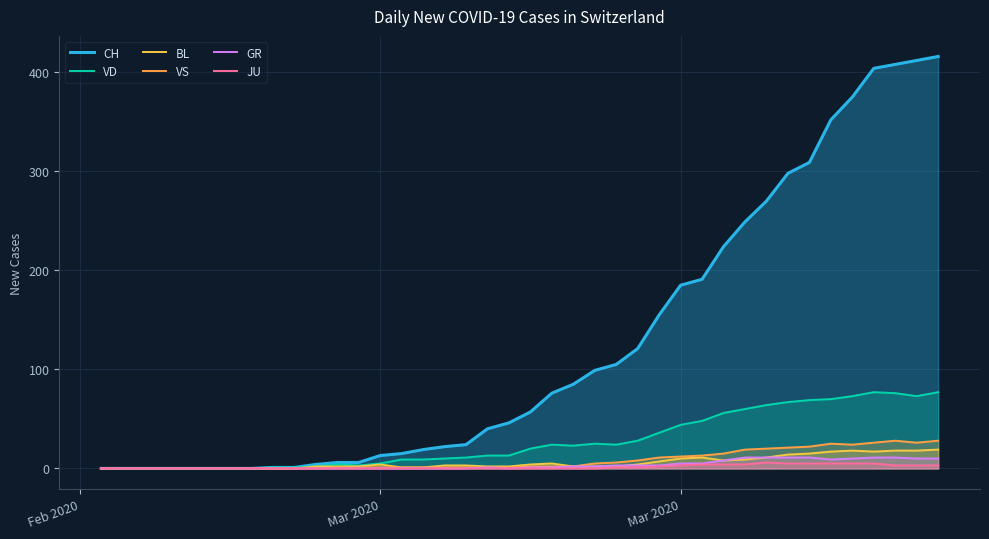

Rank the series by their maximum value, from lowest to highest.

JU, GR, BL, VS, VD, CH